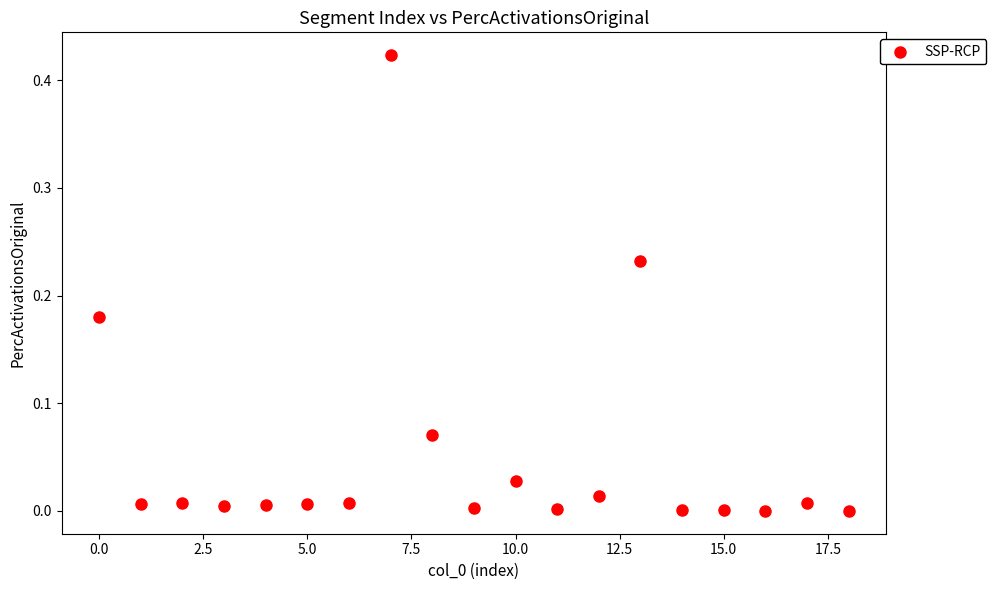

How many points are shown in the scatter plot?

19